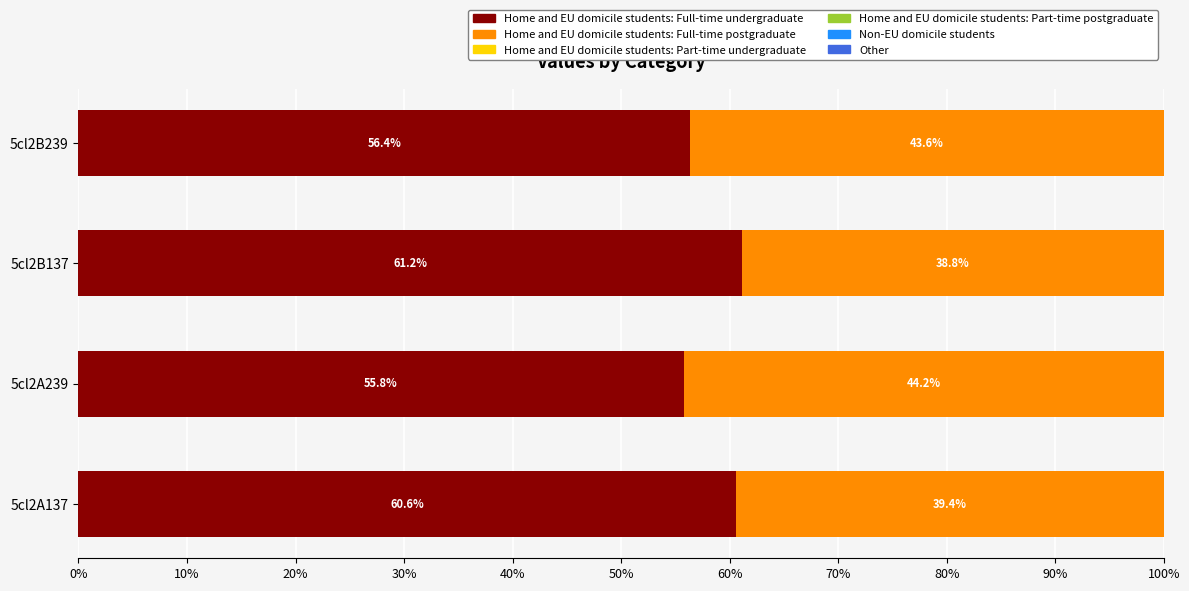

True or false: Home and EU domicile students: Full-time undergraduate has a value of 55.8 at 5cl2A239.

True